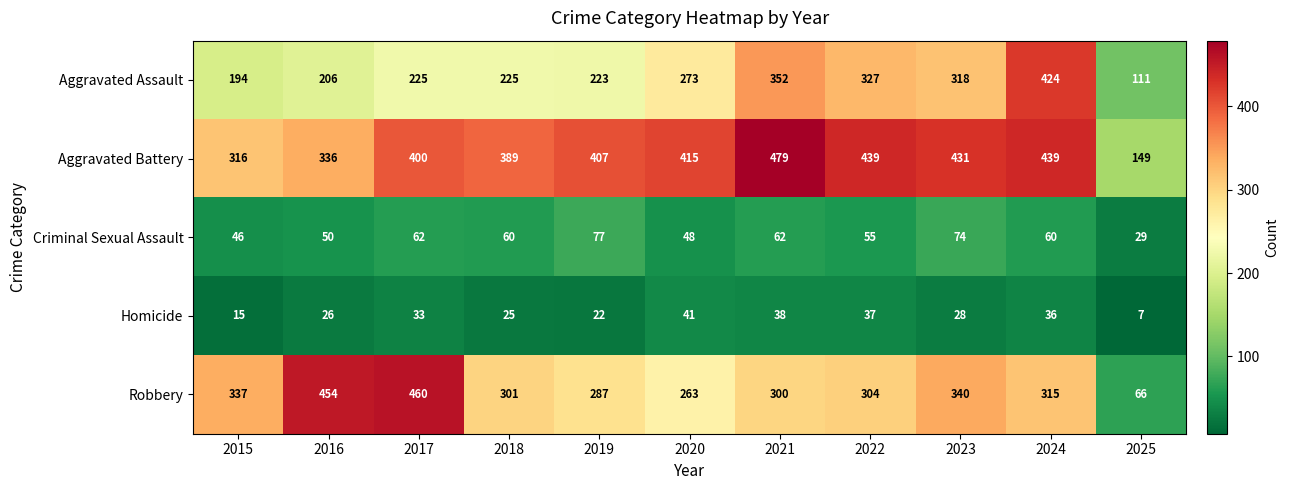

At 2025, list the series in order from smallest to largest.

Homicide, Criminal Sexual Assault, Robbery, Aggravated Assault, Aggravated Battery